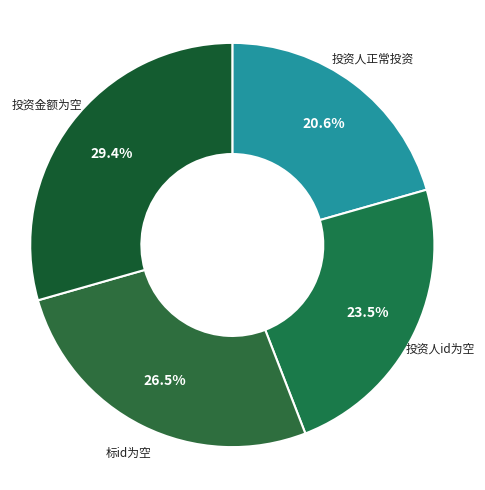

Count the number of slices in the pie.

4